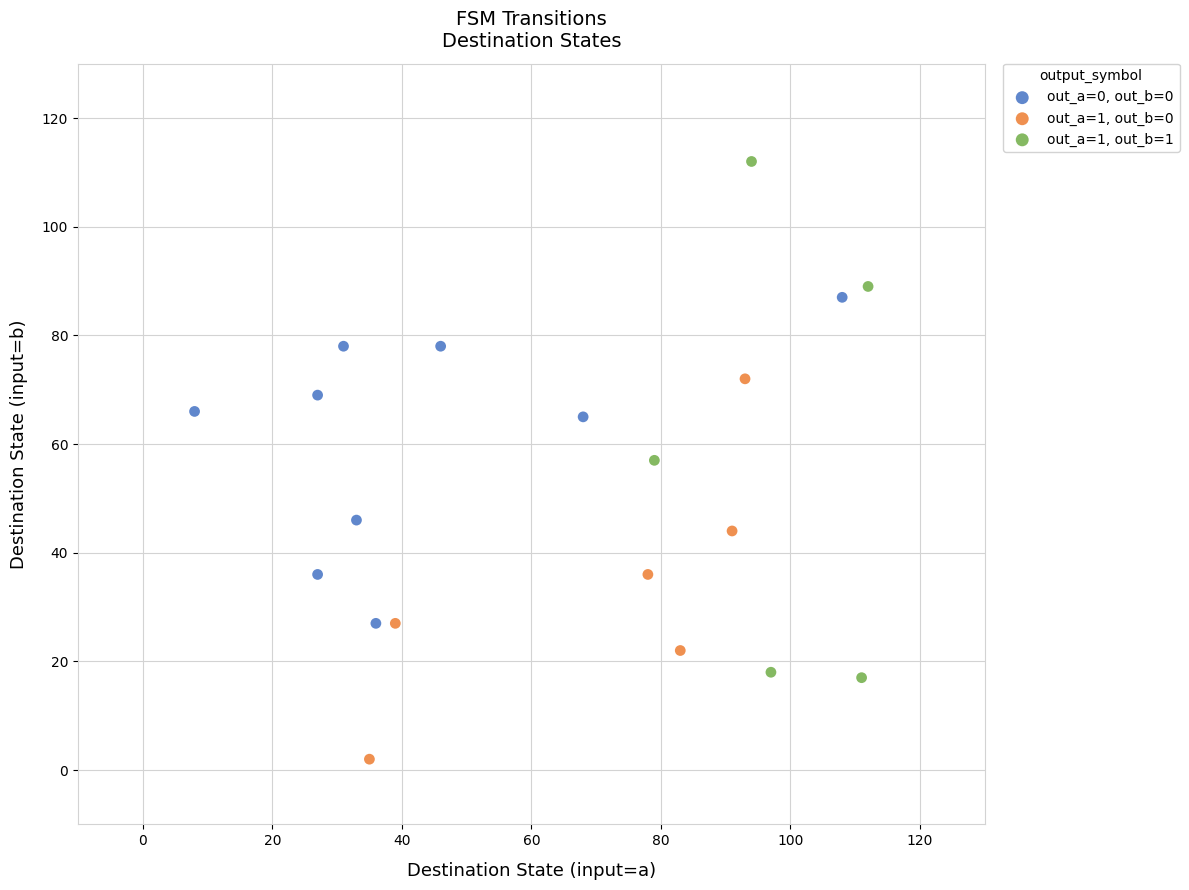

What are all the series names shown in the legend?

out_a=0, out_b=0, out_a=1, out_b=0, out_a=1, out_b=1